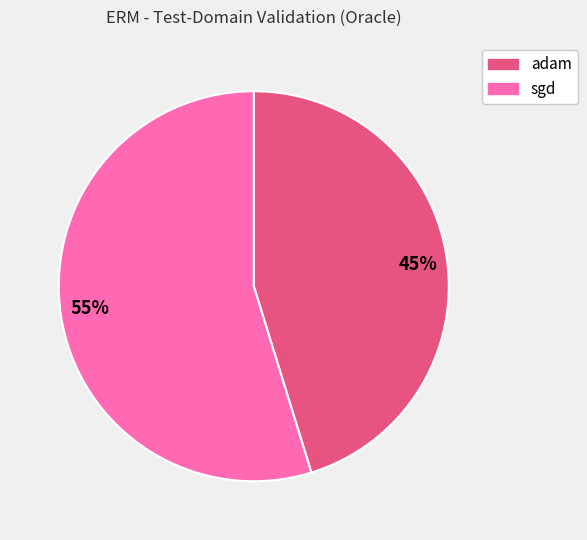

Which has a higher value, sgd or adam?

sgd